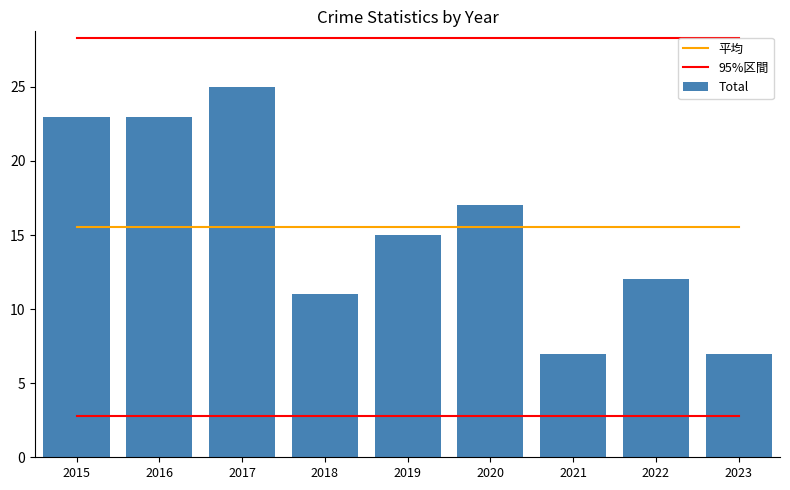

Which series has the widest spread of values?

Total